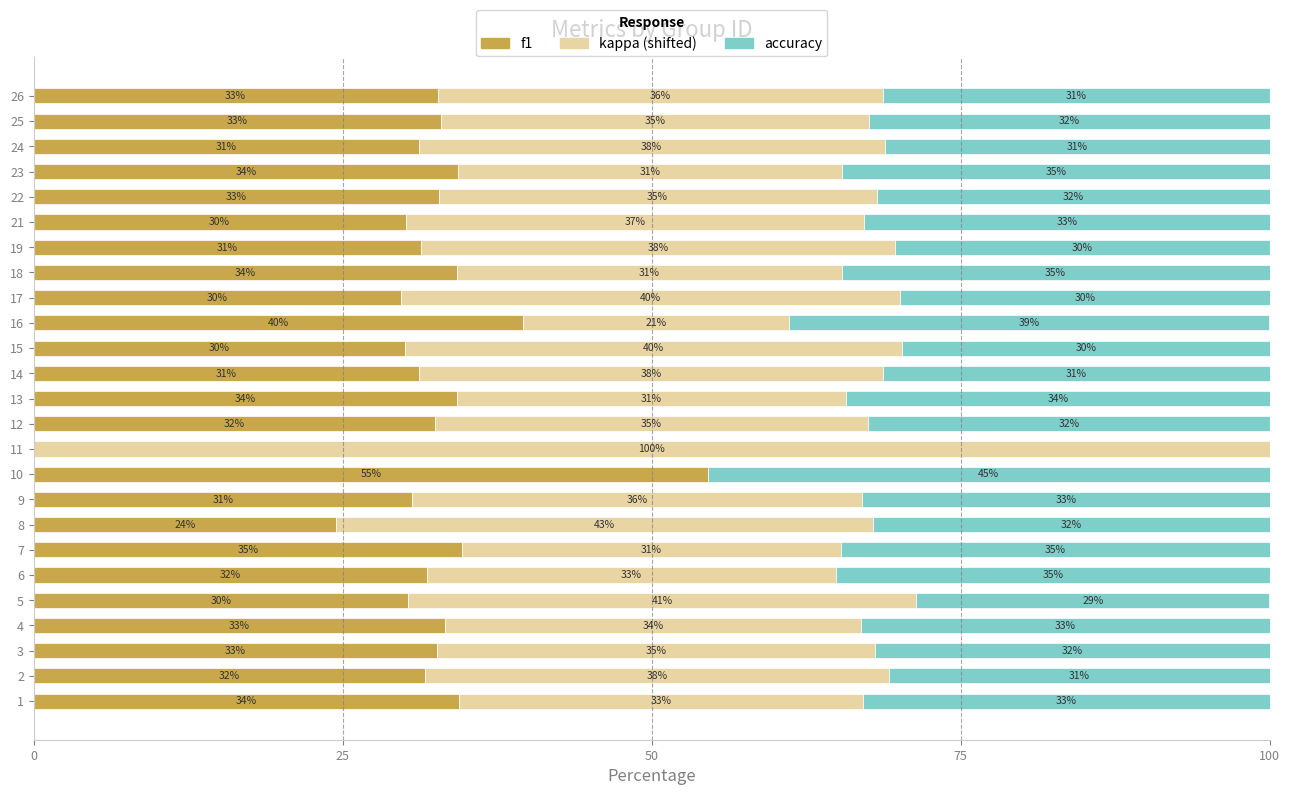

Where is f1 nearest to the value 27?

8